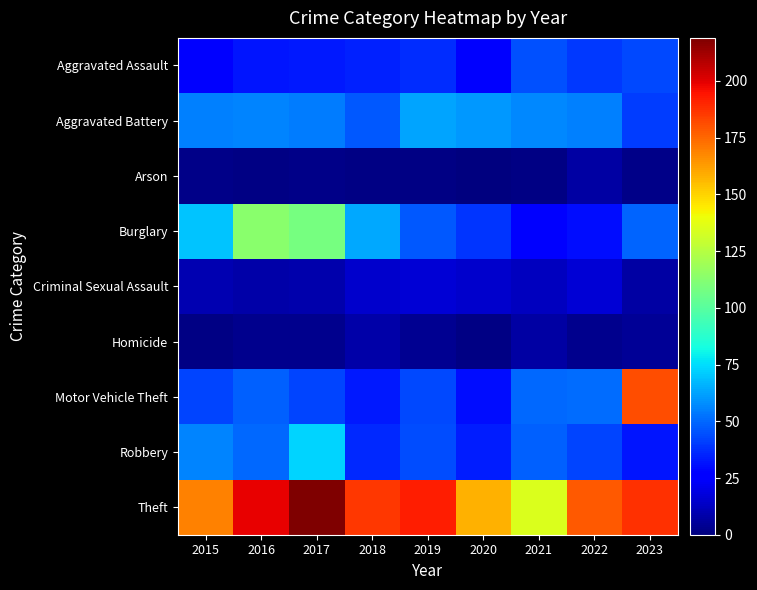

At how many categories does at least one series exceed 7?

9